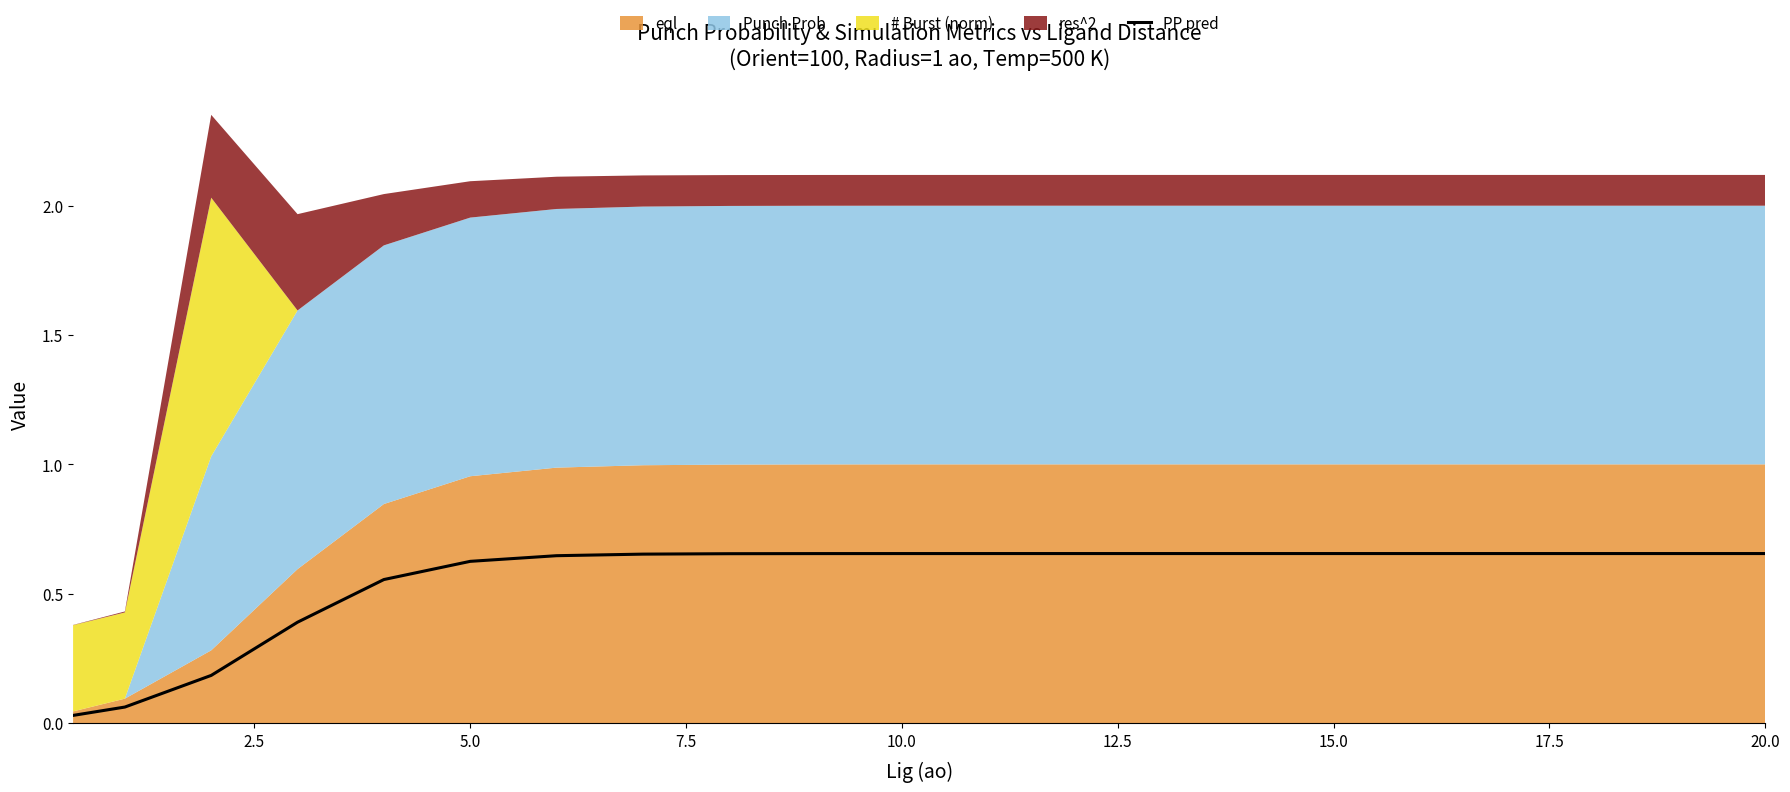

Which label corresponds to the largest value in the chart?

20